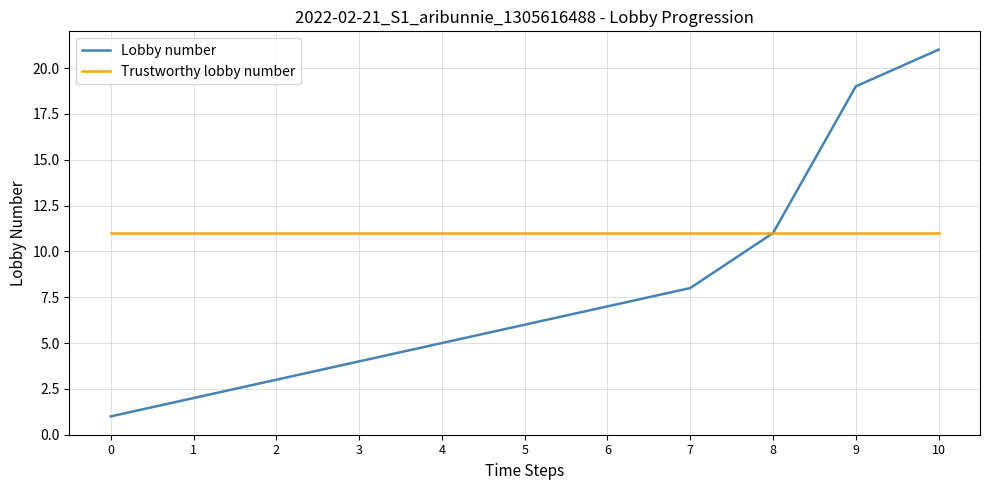

How many lines are shown in the chart?

2